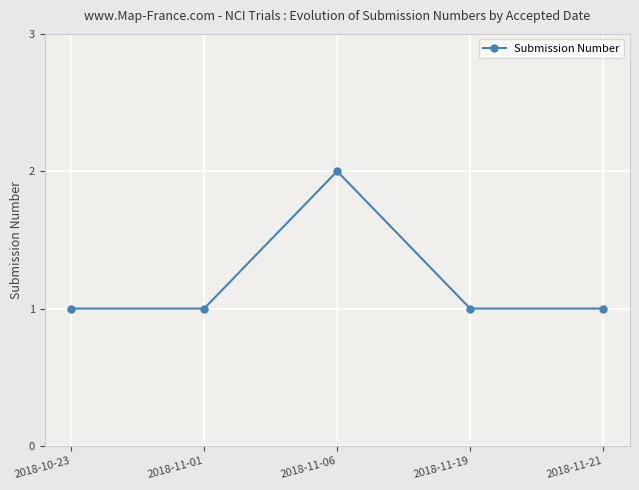

Approximately how many times larger is the value at 2018-11-21 compared to 2018-10-23?

1.0